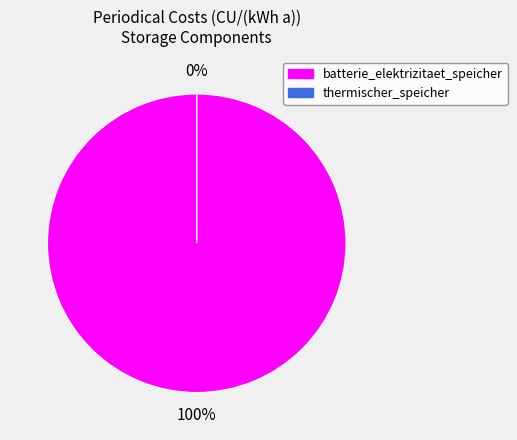

Does batterie_elektrizitaet_speicher represent more than half of the total?

Yes